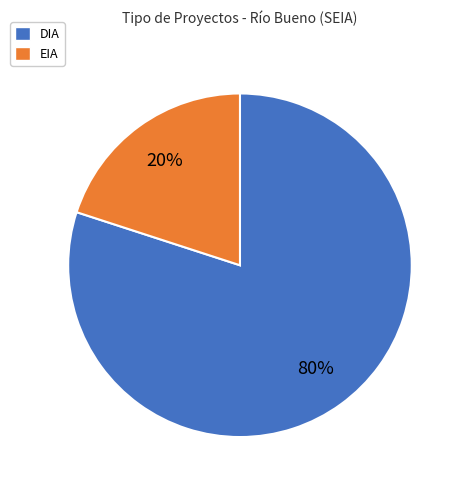

What percentage is the EIA slice, to the nearest percent?

20%